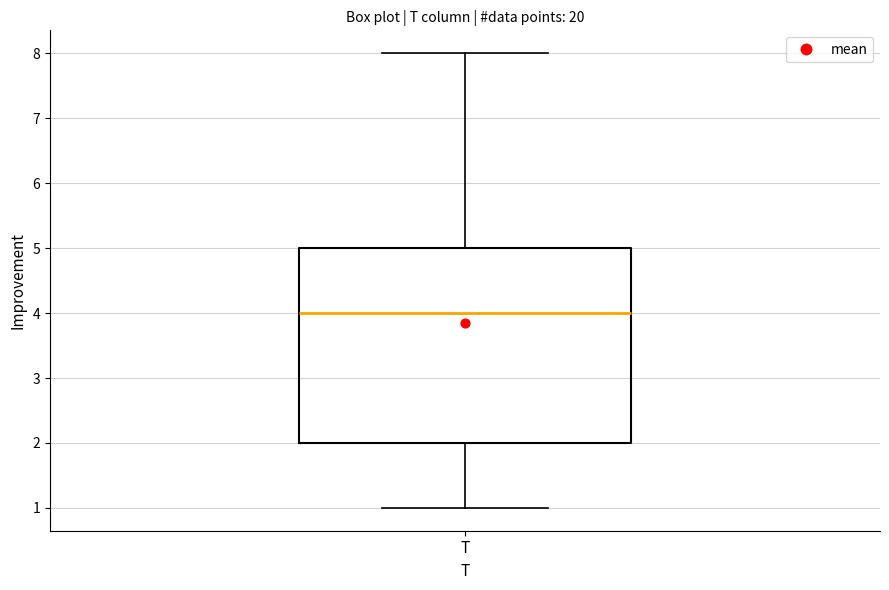

Read this box plot against the y-axis: the position of the median line, the range covered by the box, and the ends of both whiskers. The values are not printed on the chart, so give them approximately, as read against the axis.

median 4, box 2 to 5, whiskers 1 to 8